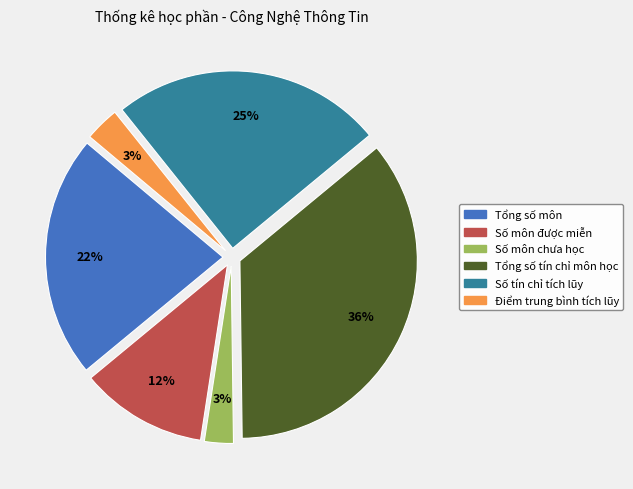

Which slice is the largest?

Tổng số tín chỉ môn học